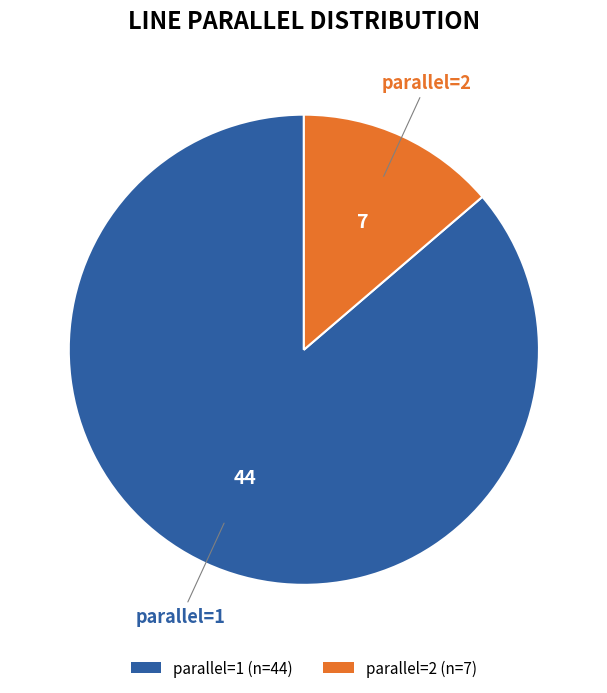

How many segments does this pie chart have?

2